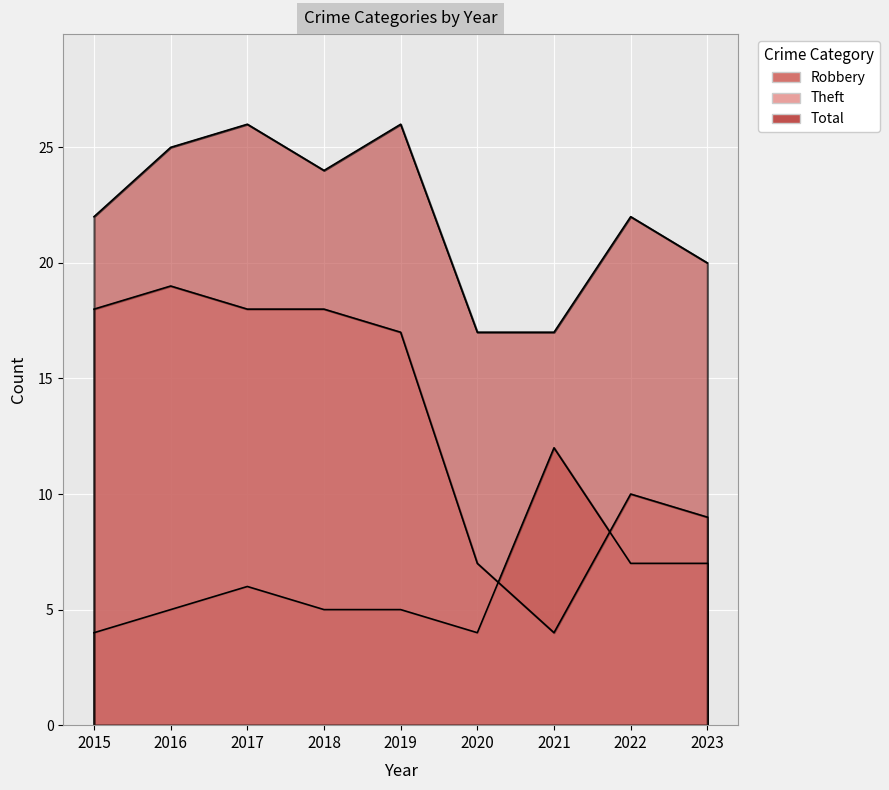

Reading left to right, transcribe all the data shown in this chart.

Robbery: 4	5	6	5	5	4	12	7	7
Theft: 18	19	18	18	17	7	4	10	9
Total: 22	25	26	24	26	17	17	22	20